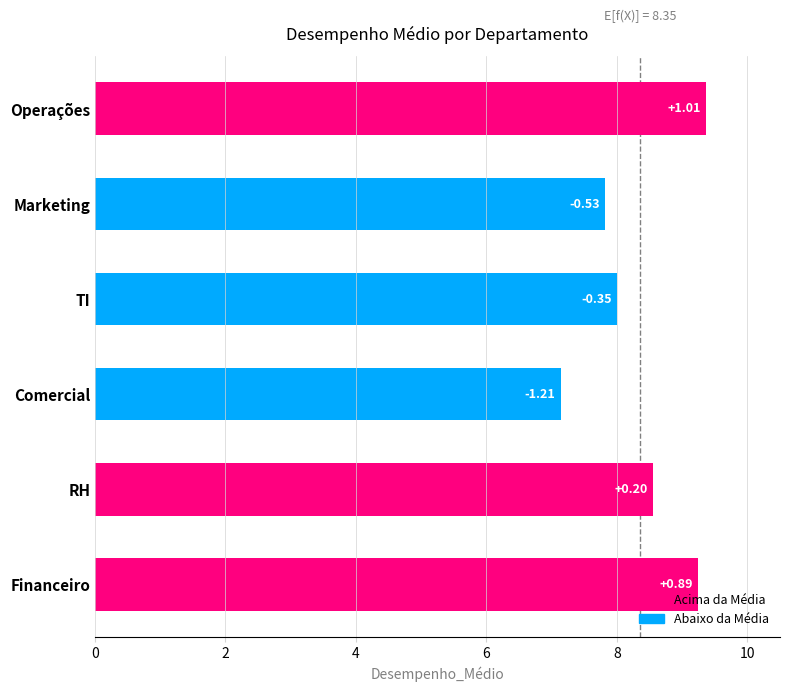

How many bars are there in total?

6